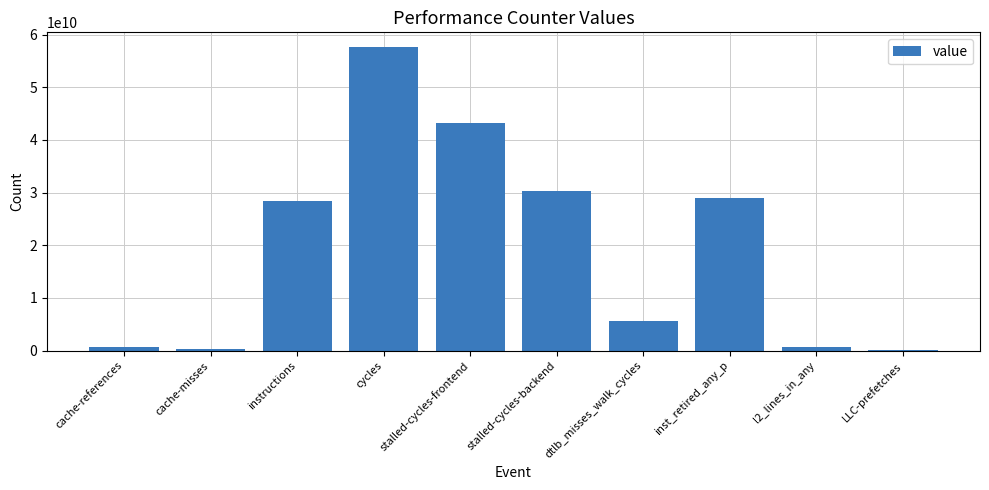

At which category does the chart reach its peak across all series?

cycles